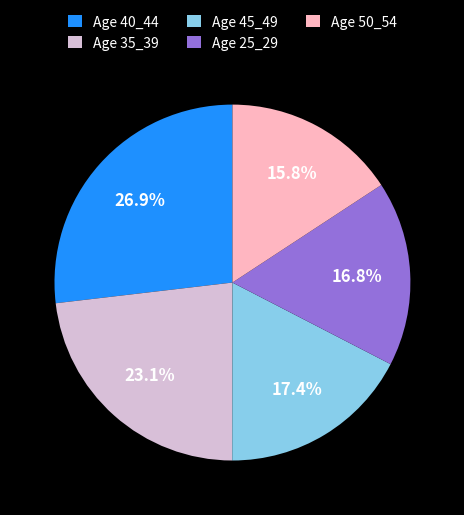

What is the largest slice in the pie chart?

Age 40_44